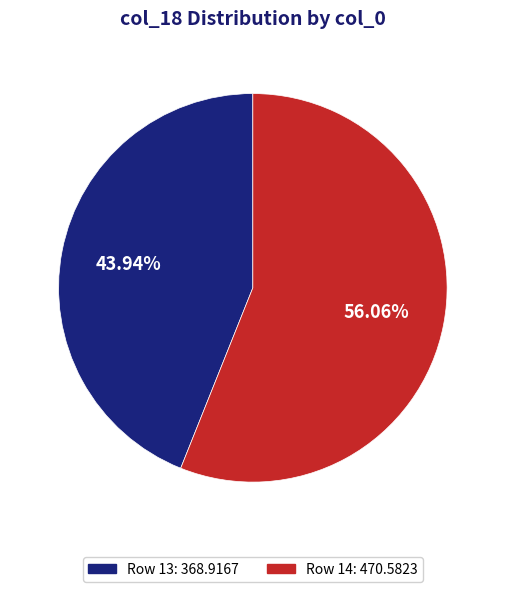

Is there a majority slice in this chart?

Yes